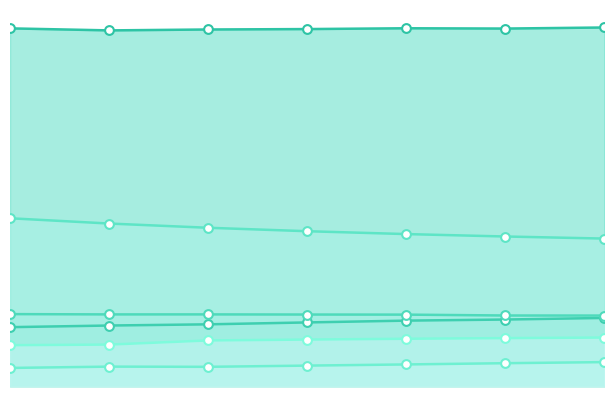

Which series has the largest Y range (max minus min)?

Costo Tiempo de Acceso